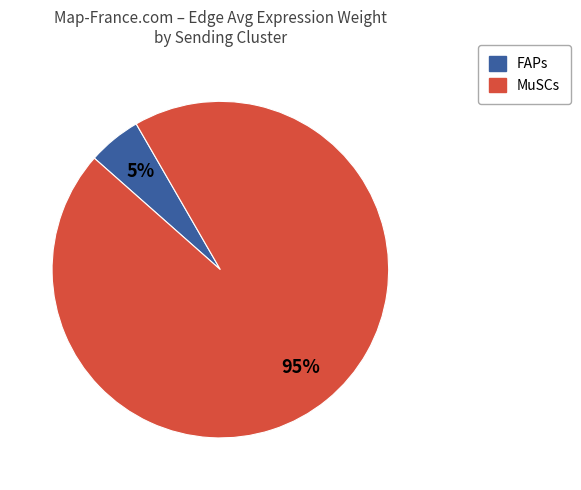

Combined, do MuSCs and FAPs account for over 50%?

Yes